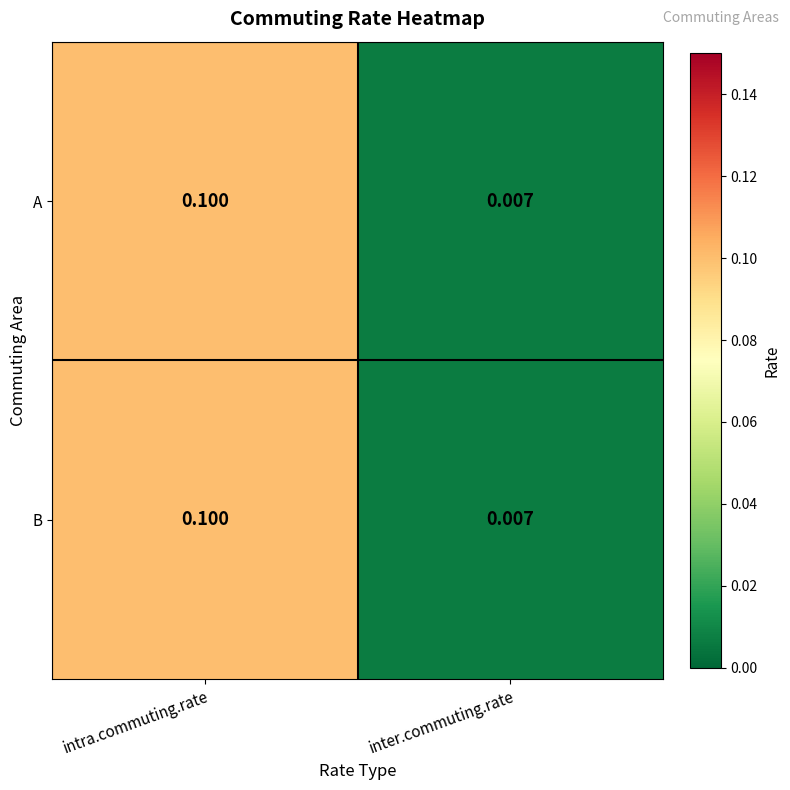

Which category has the lowest value in the A series?

inter.commuting.rate